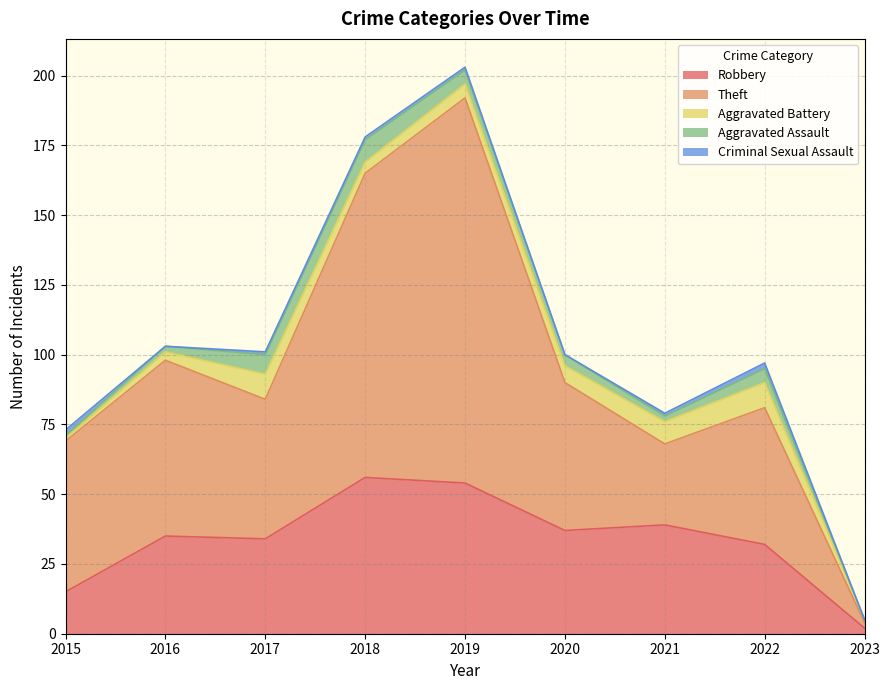

What is the difference between the Theft values at 2022 and 2017?

1